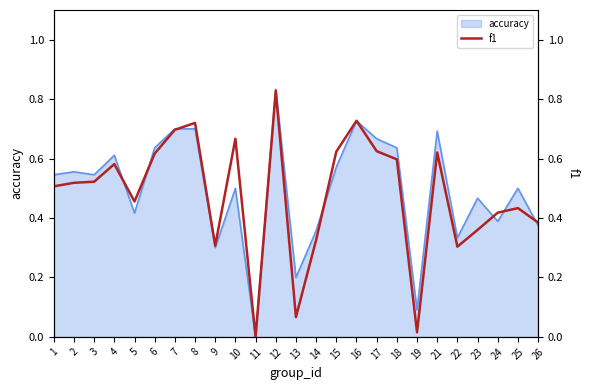

What is the sum of all values?

11.9